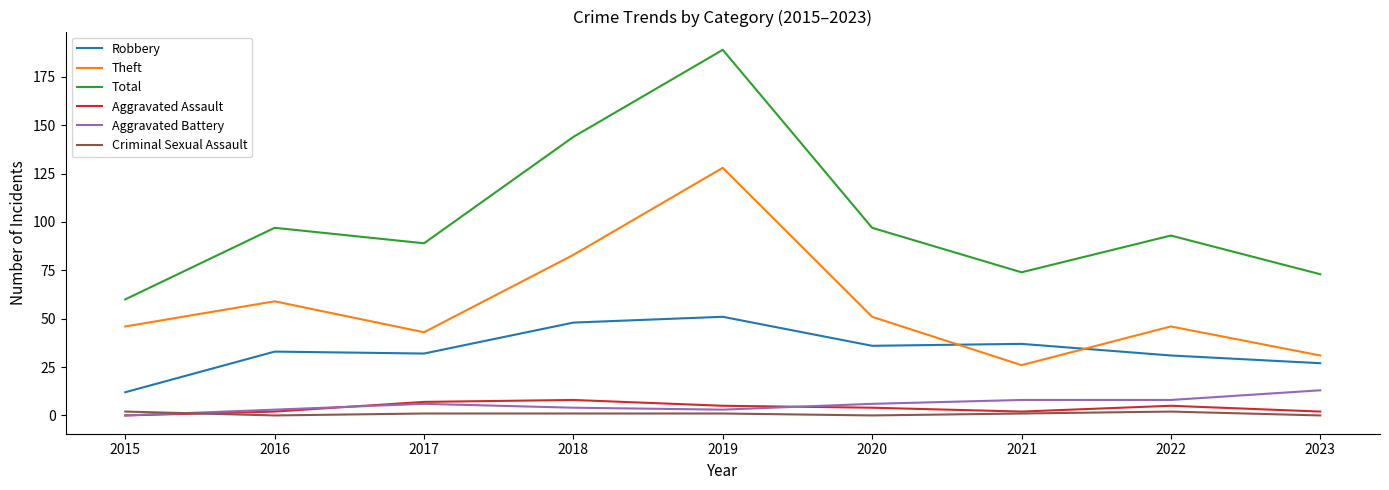

Is it true that Aggravated Battery equals 20 at 2023?

False